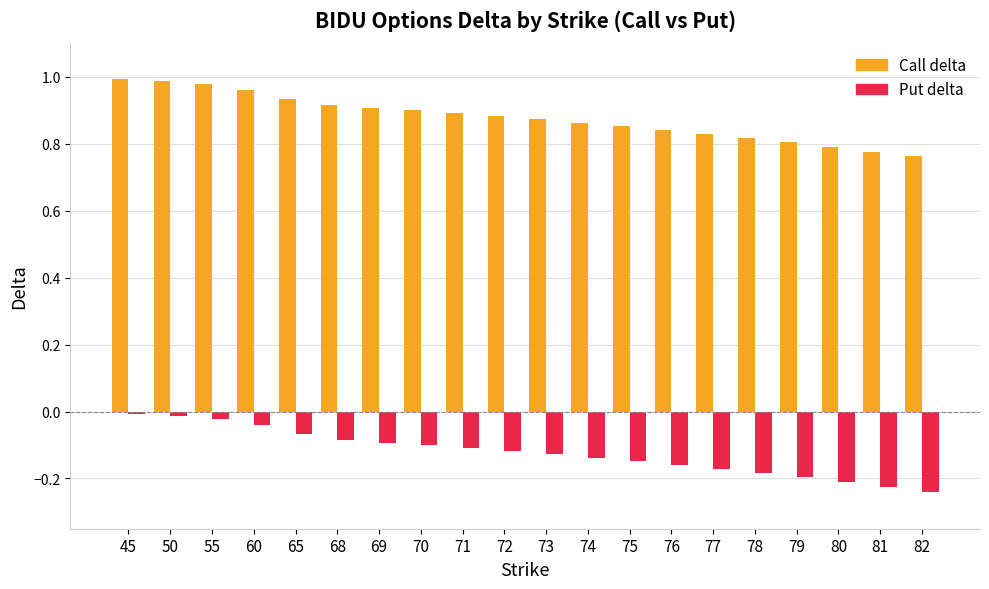

Which series has the widest spread of values?

Put delta